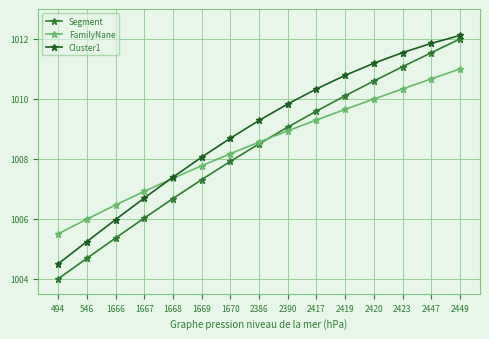

True or false: FamilyNane and Segment cross at least once.

True